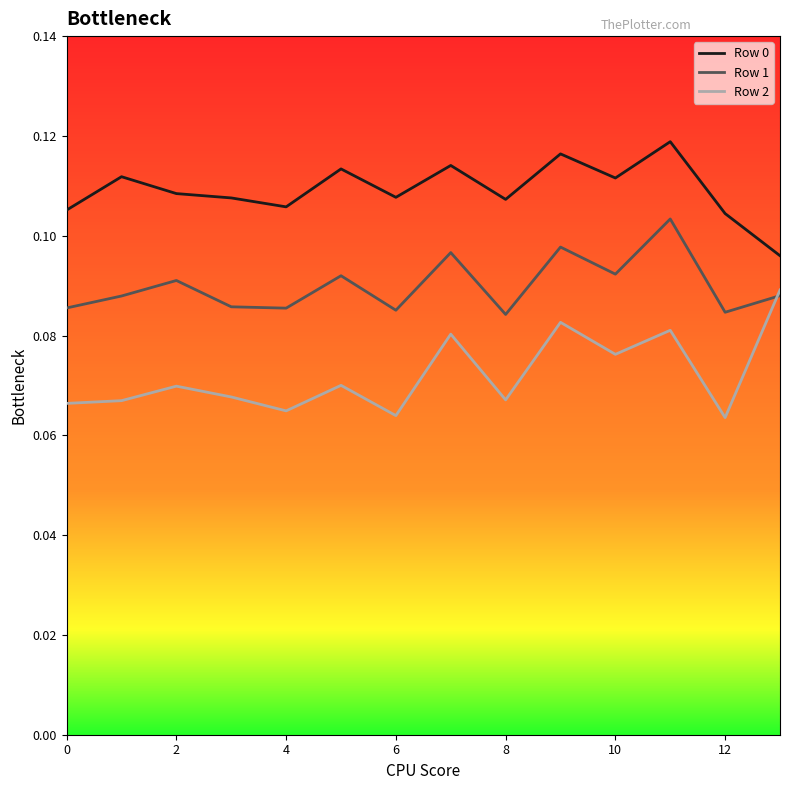

Which series has the largest total across all categories?

Row 0